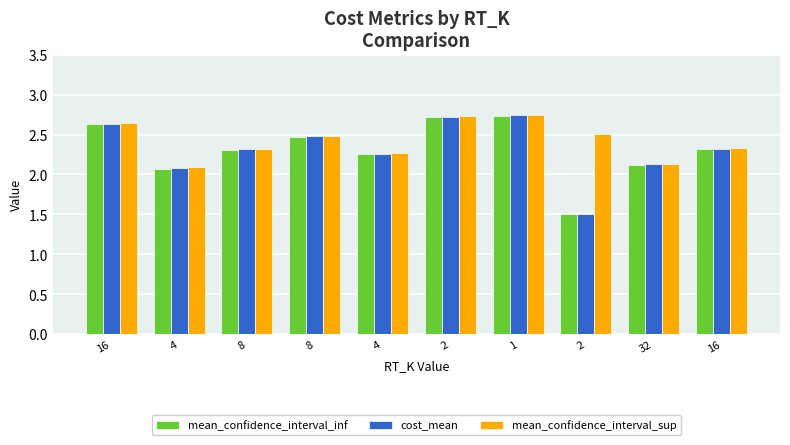

How many bars are there in total?

30